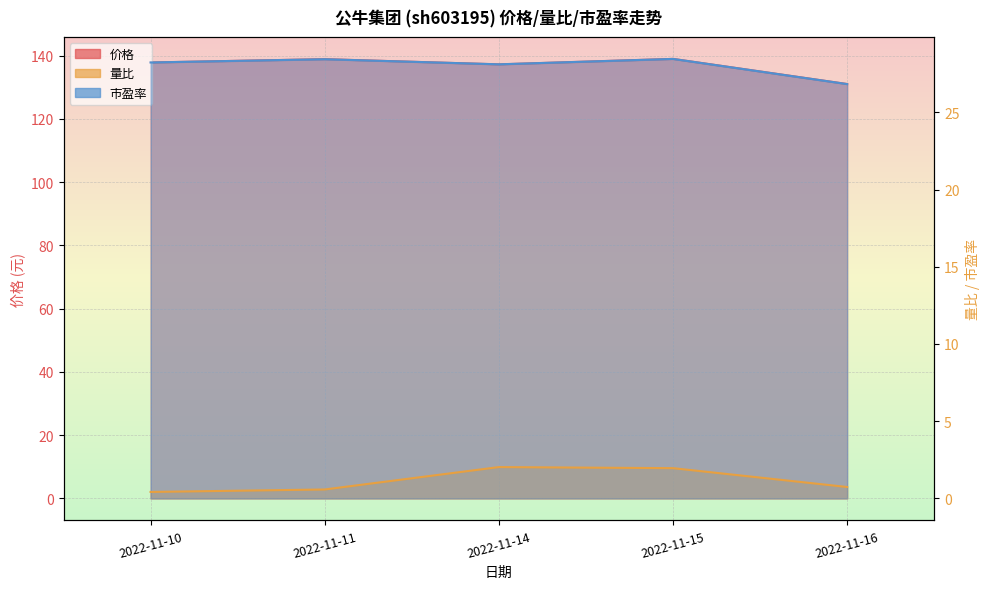

Which has a higher value, 2022-11-10 or 2022-11-15?

2022-11-15